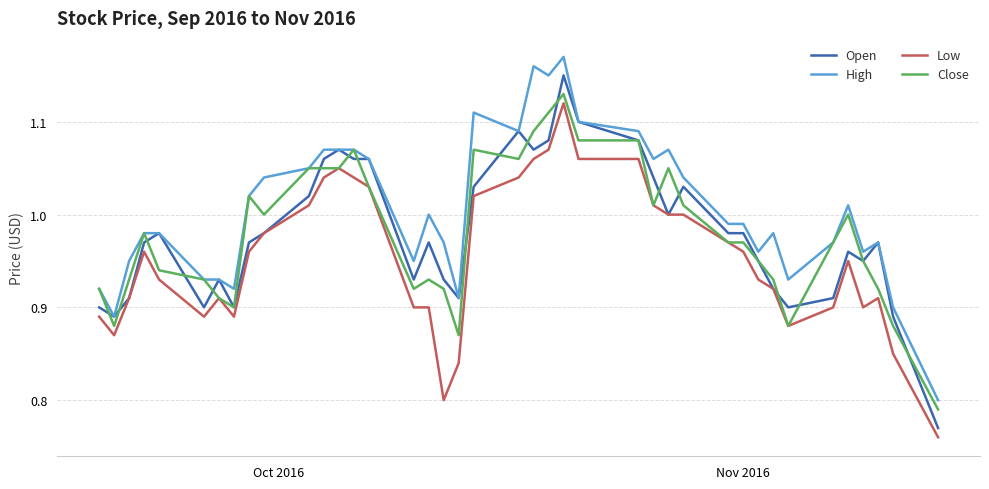

True or false: Low and High intersect in this chart.

False